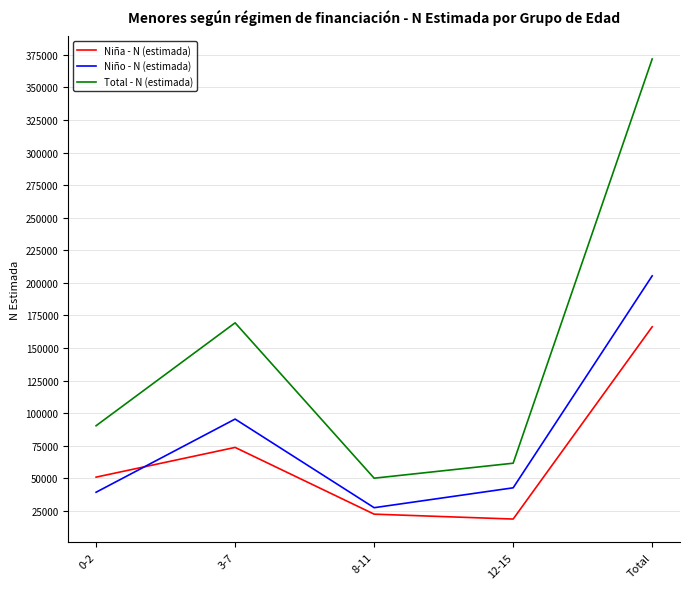

At which label does Total - N (estimada) reach its peak?

Total